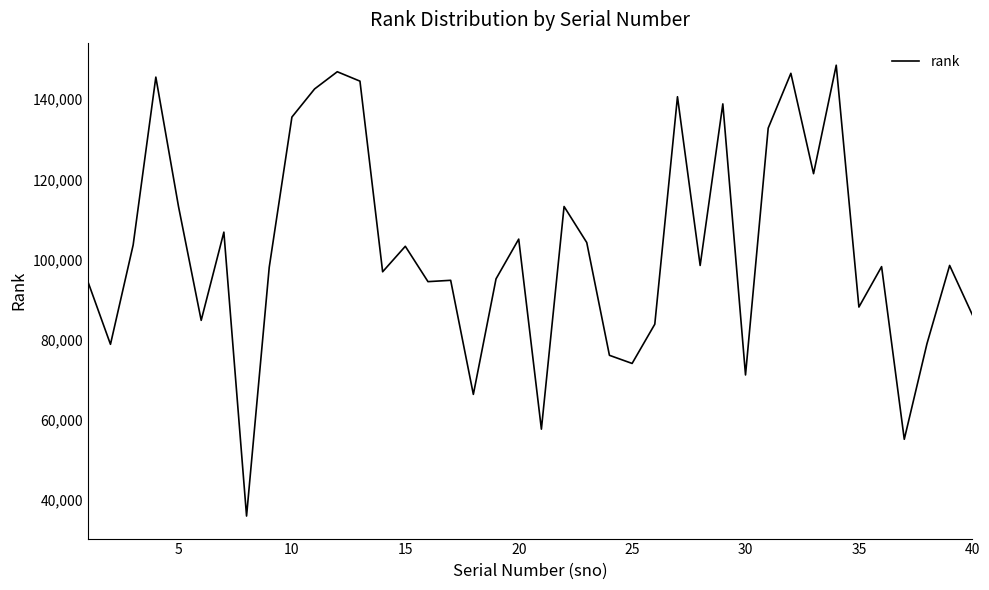

What is the smallest value displayed?

35999